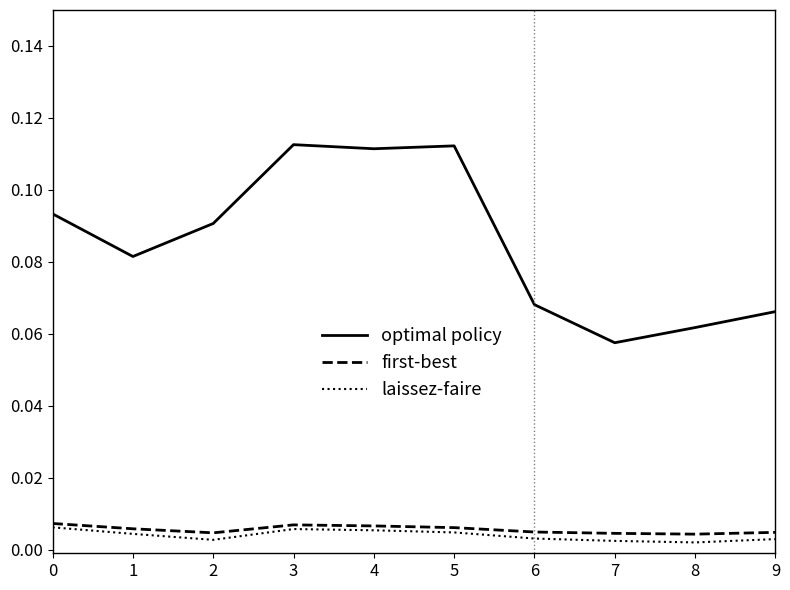

Which series has the widest spread of values?

optimal policy